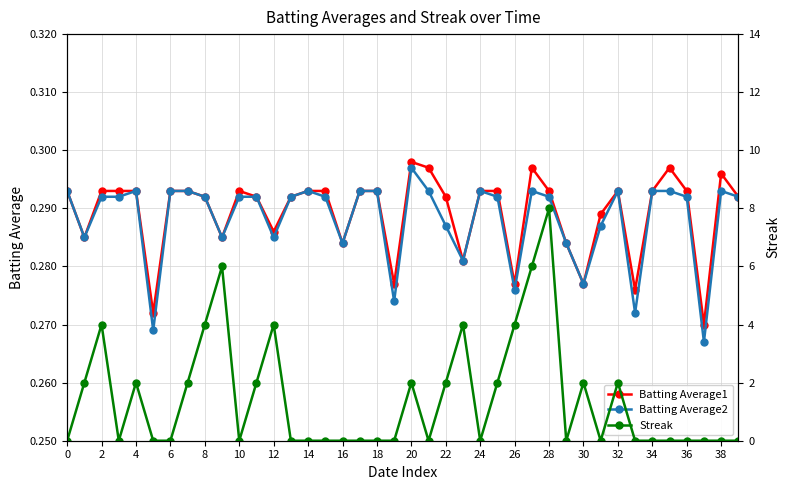

True or false: Streak has more than 2 points higher than both neighbors.

True